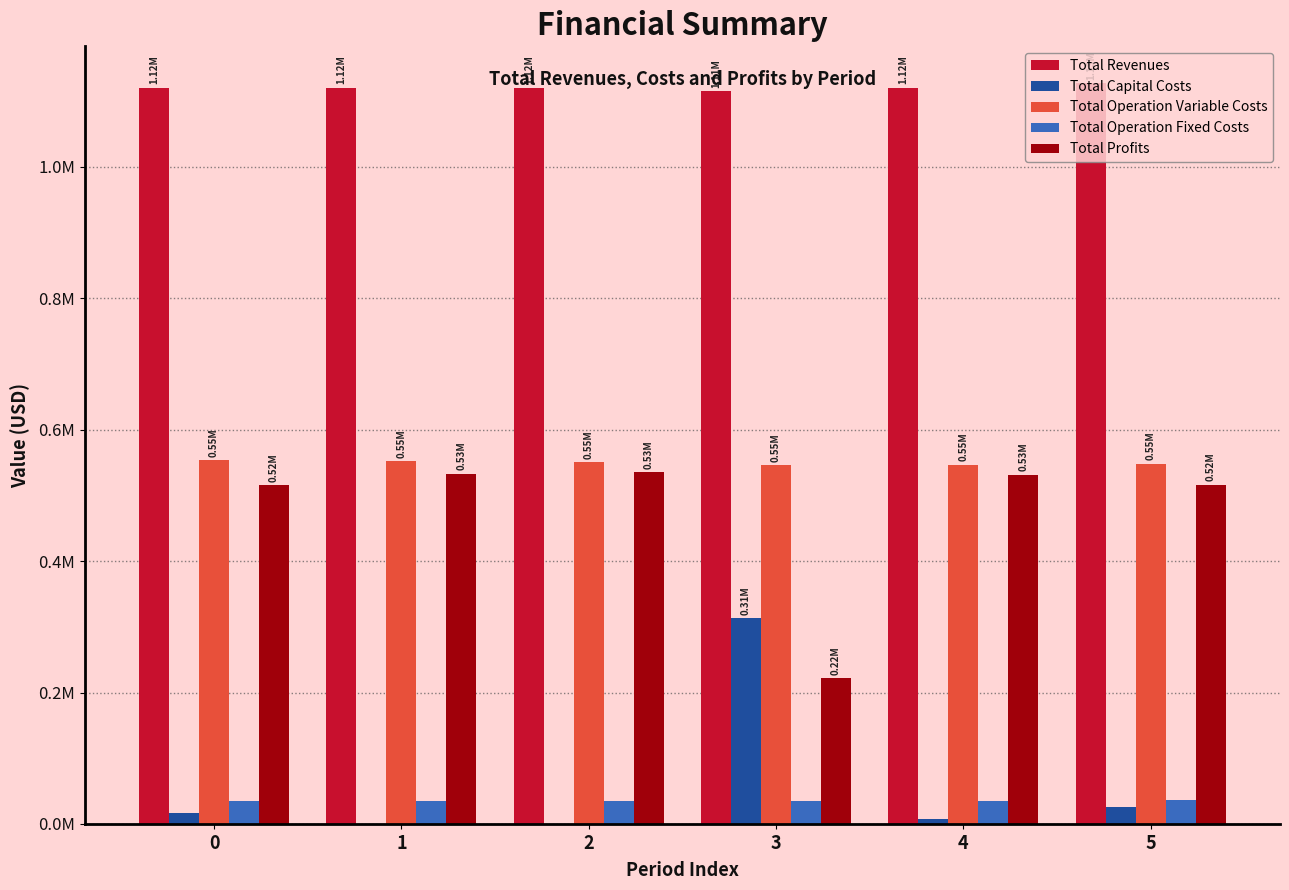

The value of Total Revenues at 3 is 1114920.2. True or false?

True